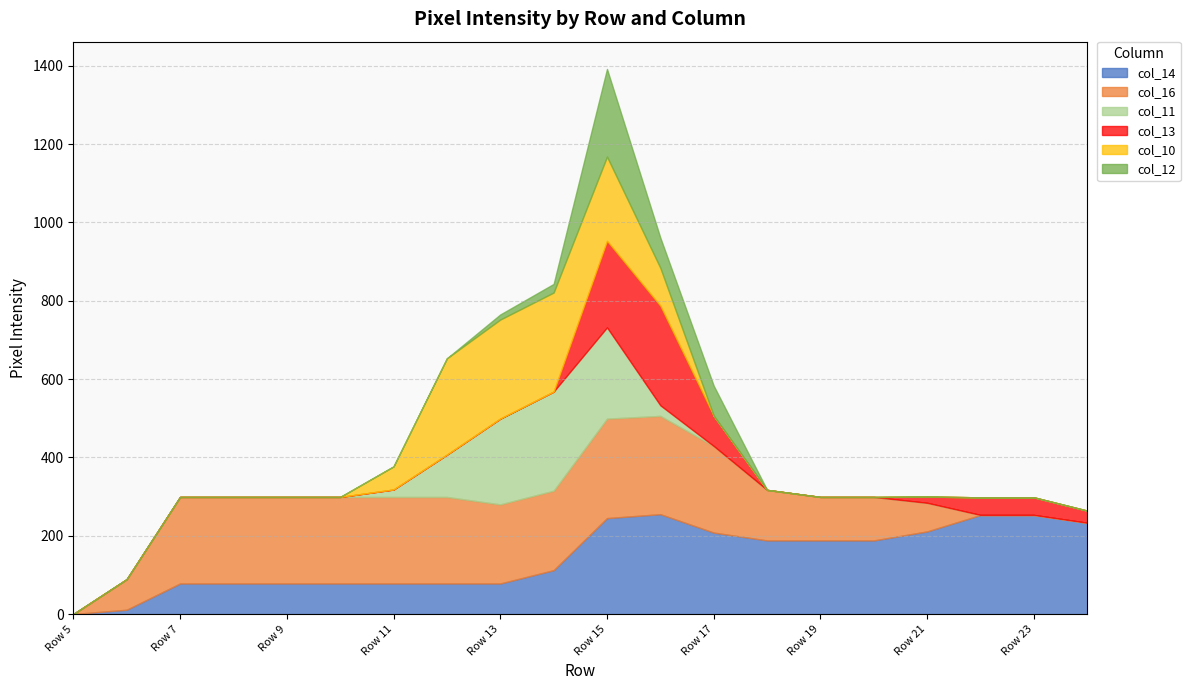

Where does the col_16 series first go above 203?

Row 7